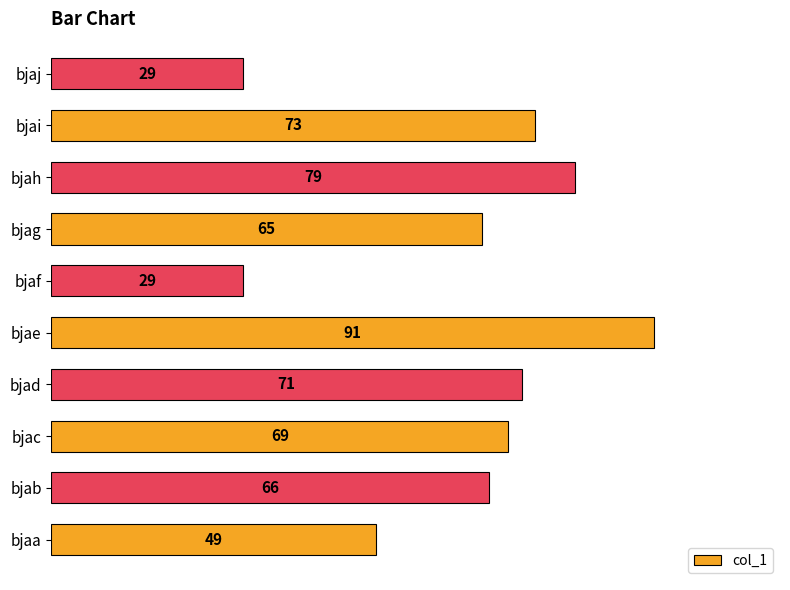

The value at bjag is 65. True or false?

True